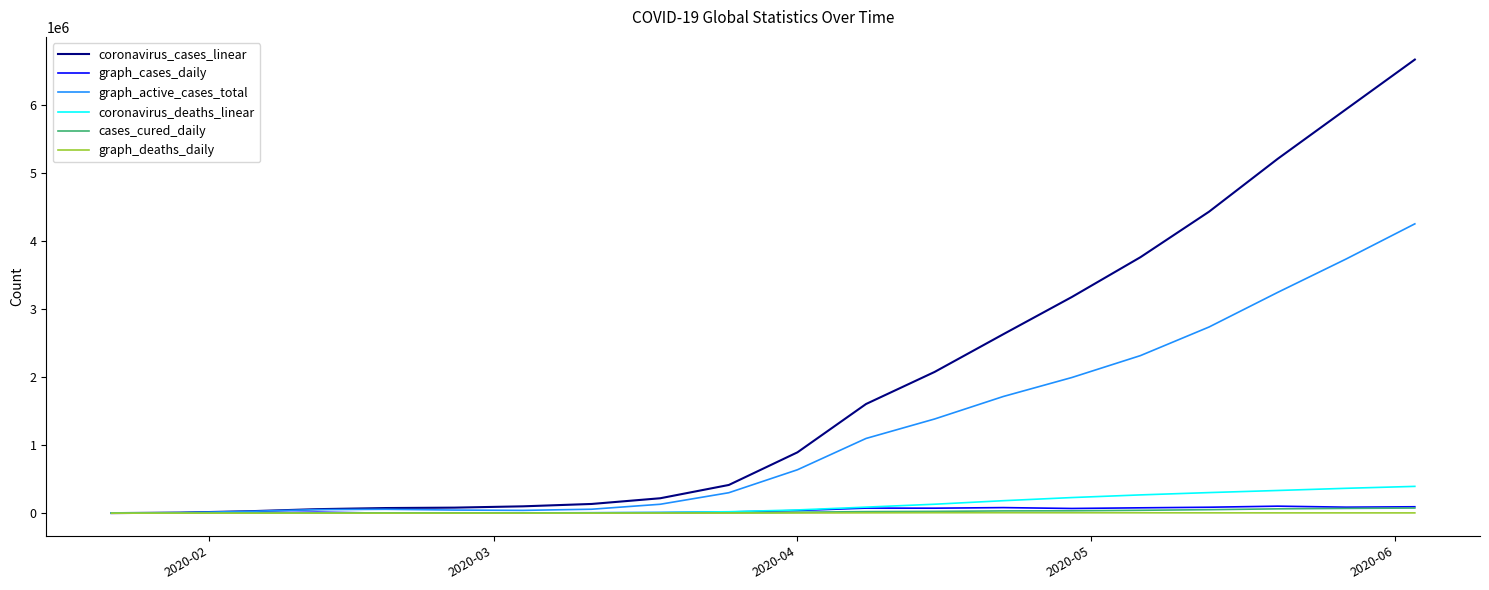

Which series has the largest total across all categories?

coronavirus_cases_linear